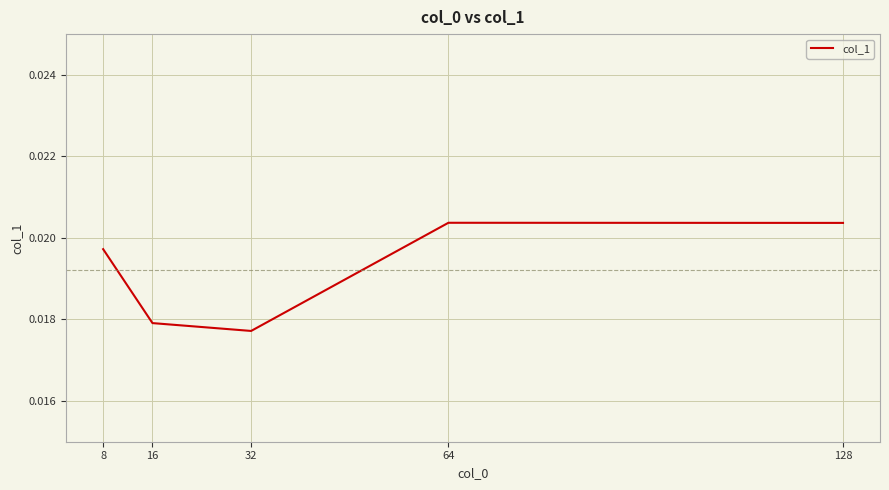

Between 32 and 8, which is larger?

8